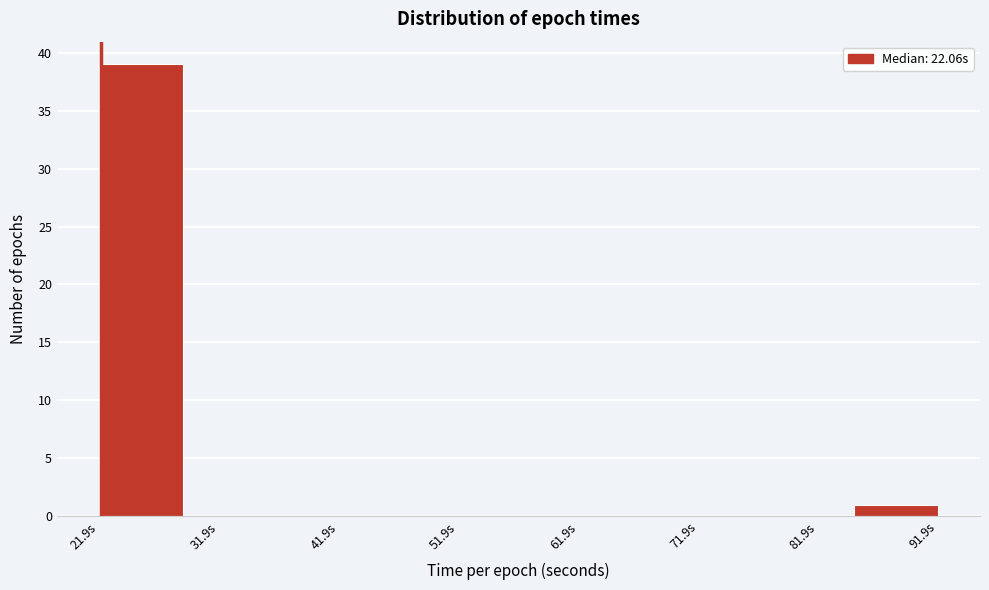

Reading left to right, list every bar in this chart as the range it spans on the x-axis followed by its height. Neither the bar edges nor the heights are printed on the chart, so give them approximately, as read against the axes.

22 to 29: 39
29 to 36: 0
36 to 43: 0
43 to 50: 0
50 to 57: 0
57 to 64: 0
64 to 71: 0
71 to 78: 0
78 to 85: 0
85 to 92: 1